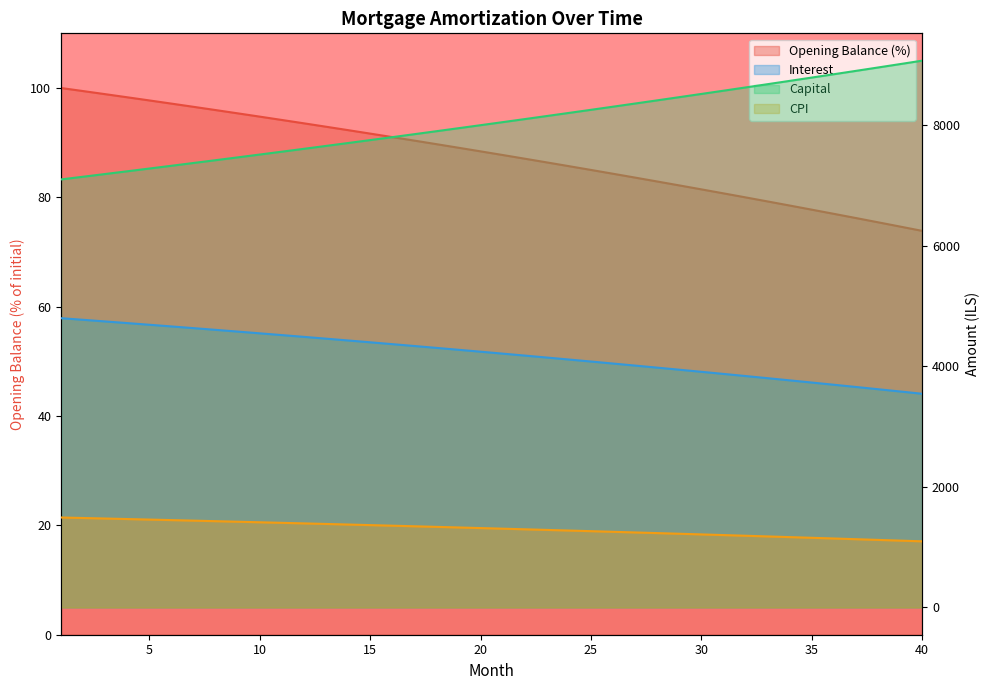

Rank the series at 17 from highest to lowest value.

capital, interest, cpi, opening_balance